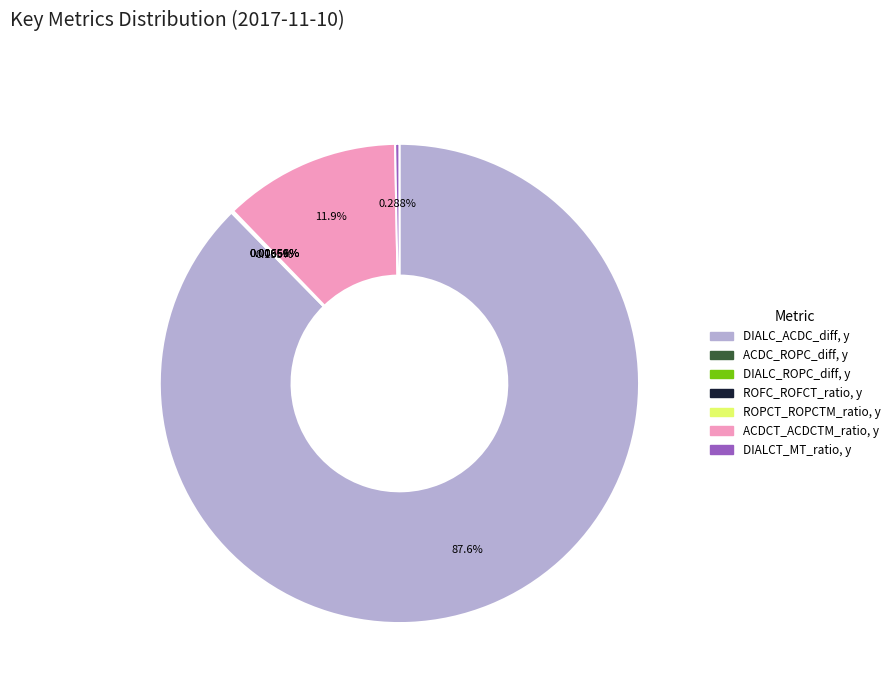

Which category has the biggest portion of the pie?

DIALC_ACDC_diff, y